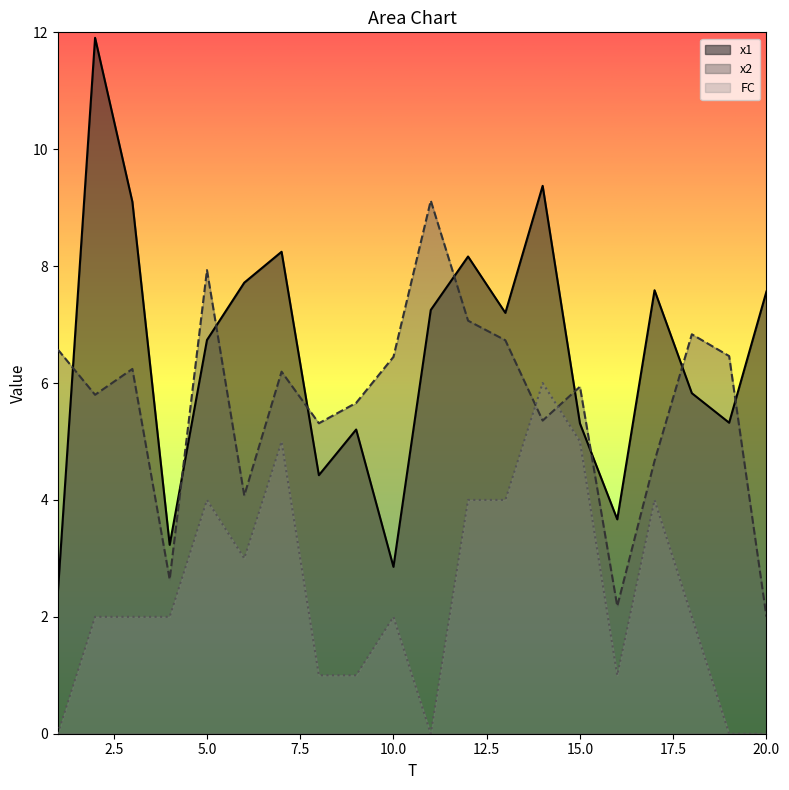

What is the sum of all x1 values?

129.1